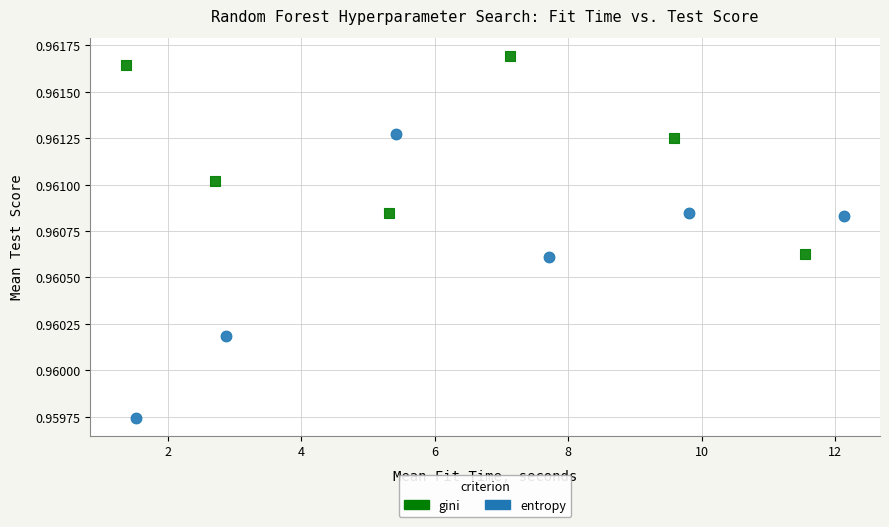

Which series has the widest spread of Y values?

entropy